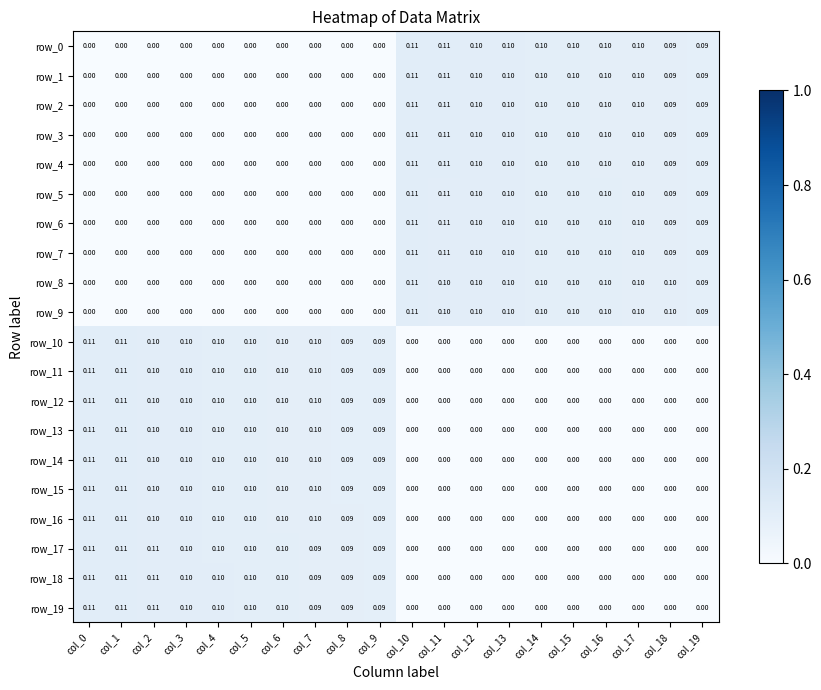

List the series in order of their peak value, lowest first.

row_0, row_1, row_2, row_3, row_4, row_5, row_6, row_7, row_10, row_8, row_11, row_9, row_12, row_13, row_14, row_15, row_16, row_17, row_18, row_19